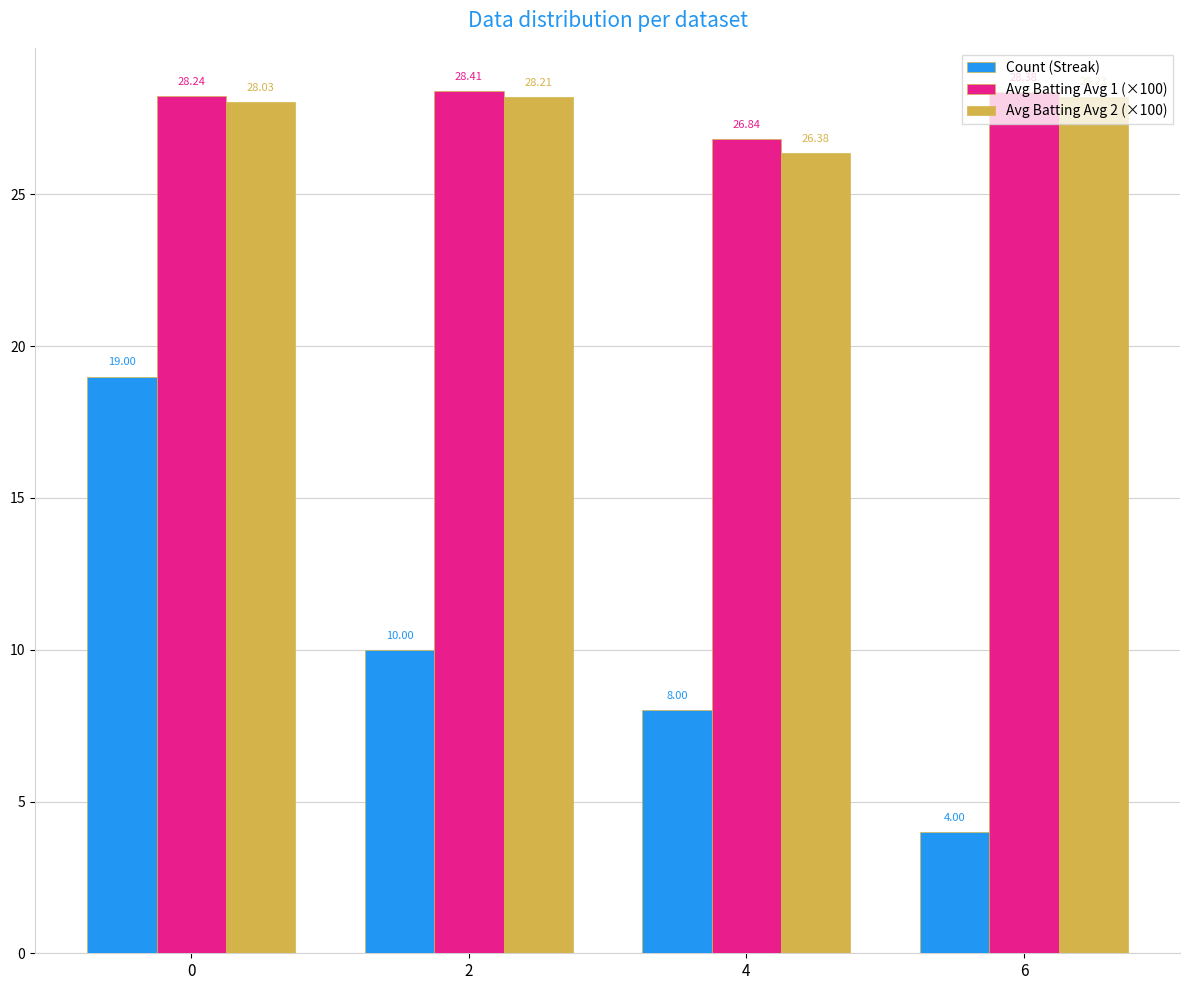

Reading right to left, what are all the values shown in this chart?

Count (Streak): 6=4.0	4=8.0	2=10.0	0=19.0
Avg Batting Avg 1 (×100): 6=28.4	4=26.8	2=28.4	0=28.2
Avg Batting Avg 2 (×100): 6=28.2	4=26.4	2=28.2	0=28.0